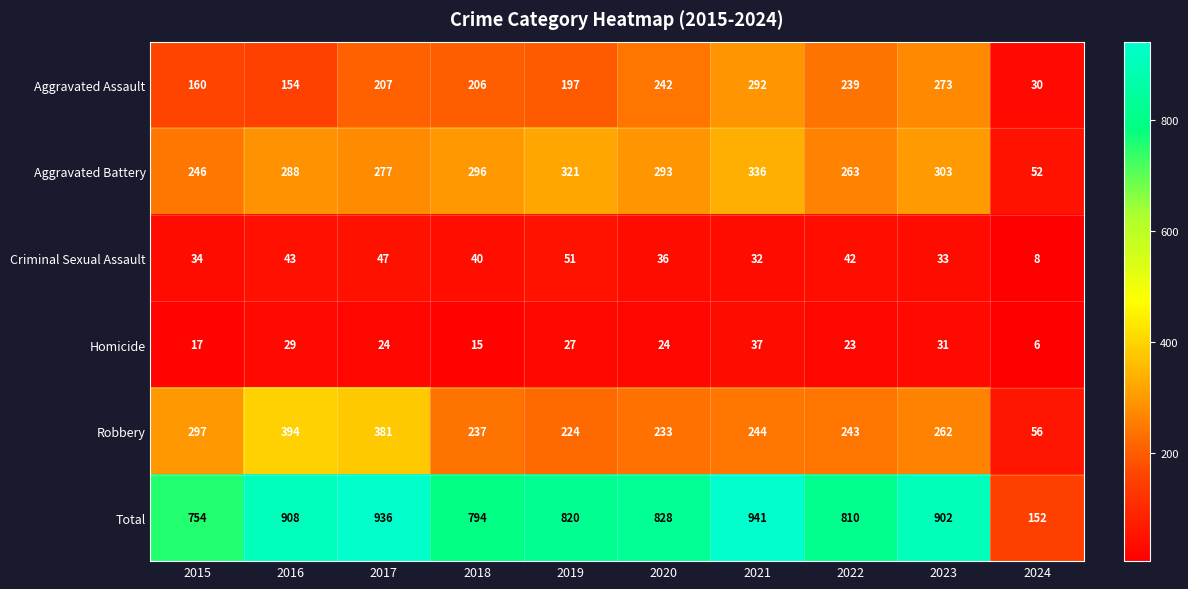

What is the greatest value displayed?

941